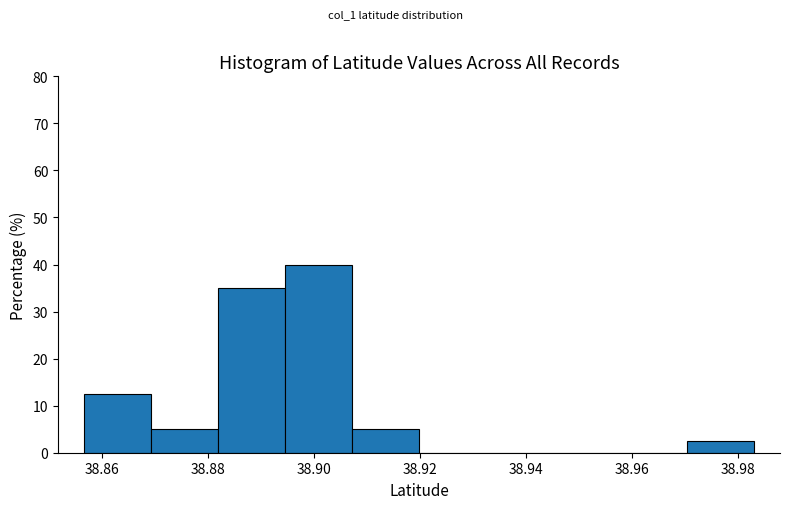

Which range on the x-axis has the tallest bar?

38.894 to 38.908